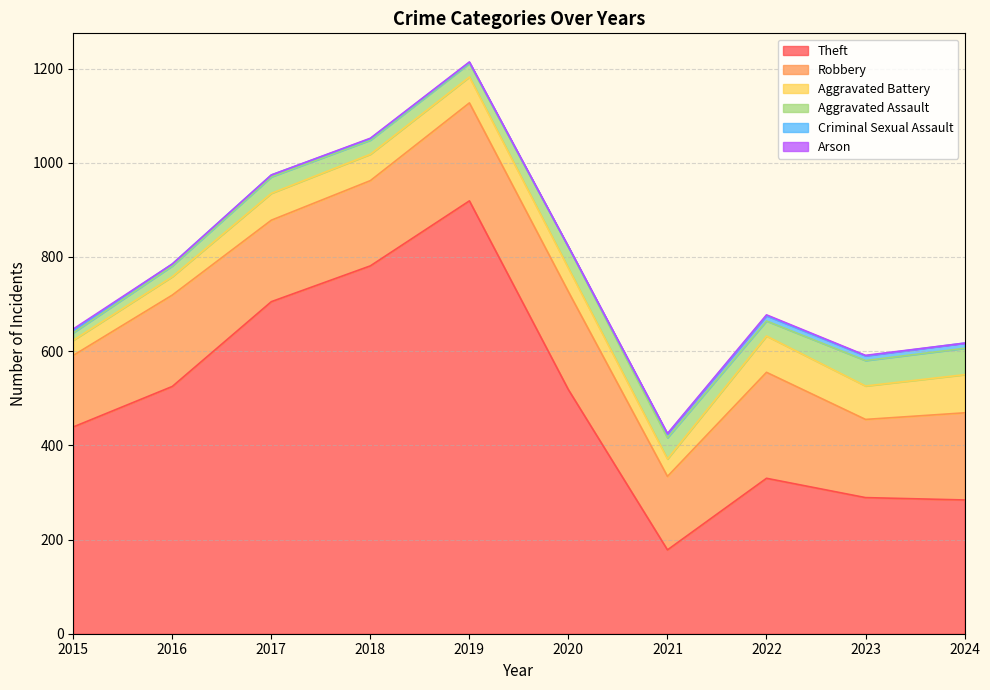

What is the value of the Robbery point at the 9th from the left?

166